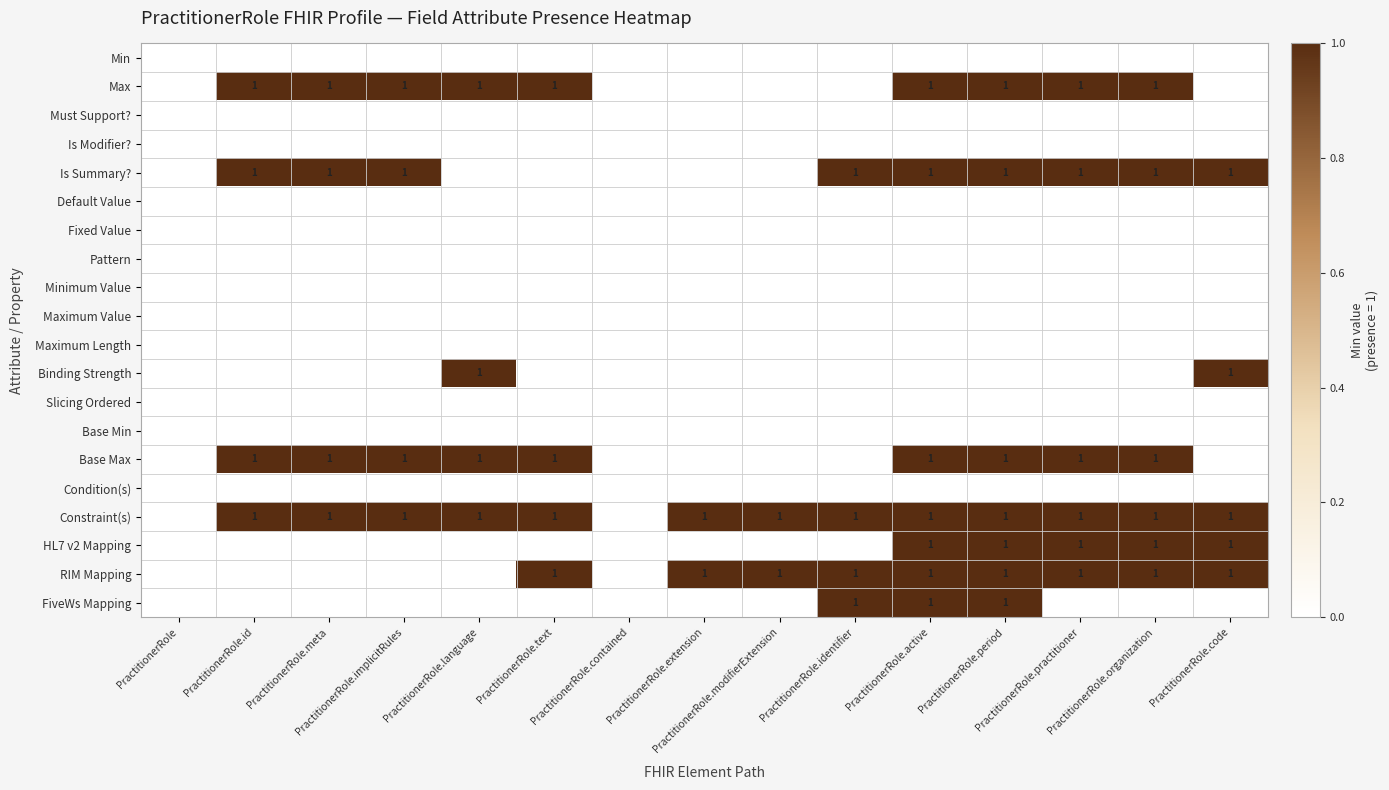

Between PractitionerRole.active and PractitionerRole.implicitRules, which is larger?

PractitionerRole.active